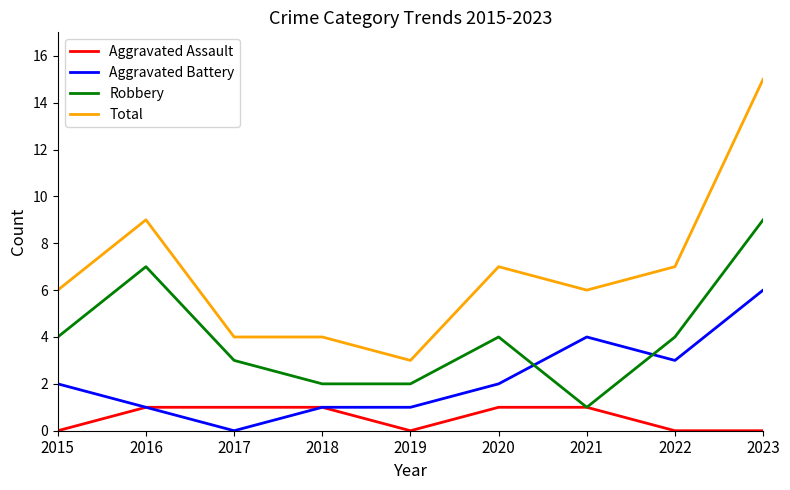

What is the average value of the Aggravated Assault series?

1